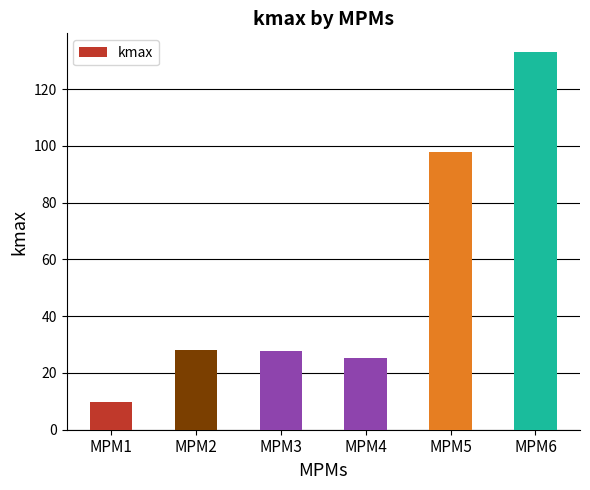

What is the ratio of the value at MPM2 to the value at MPM4?

1.1